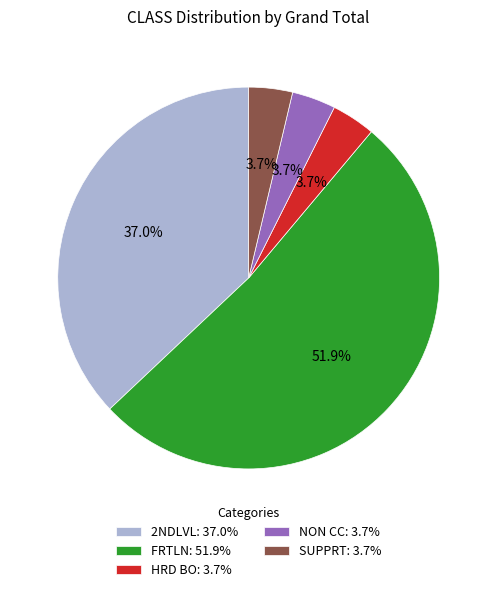

What percentage do HRD BO: 3.7% and 2NDLVL: 37.0% together represent?

40.7%